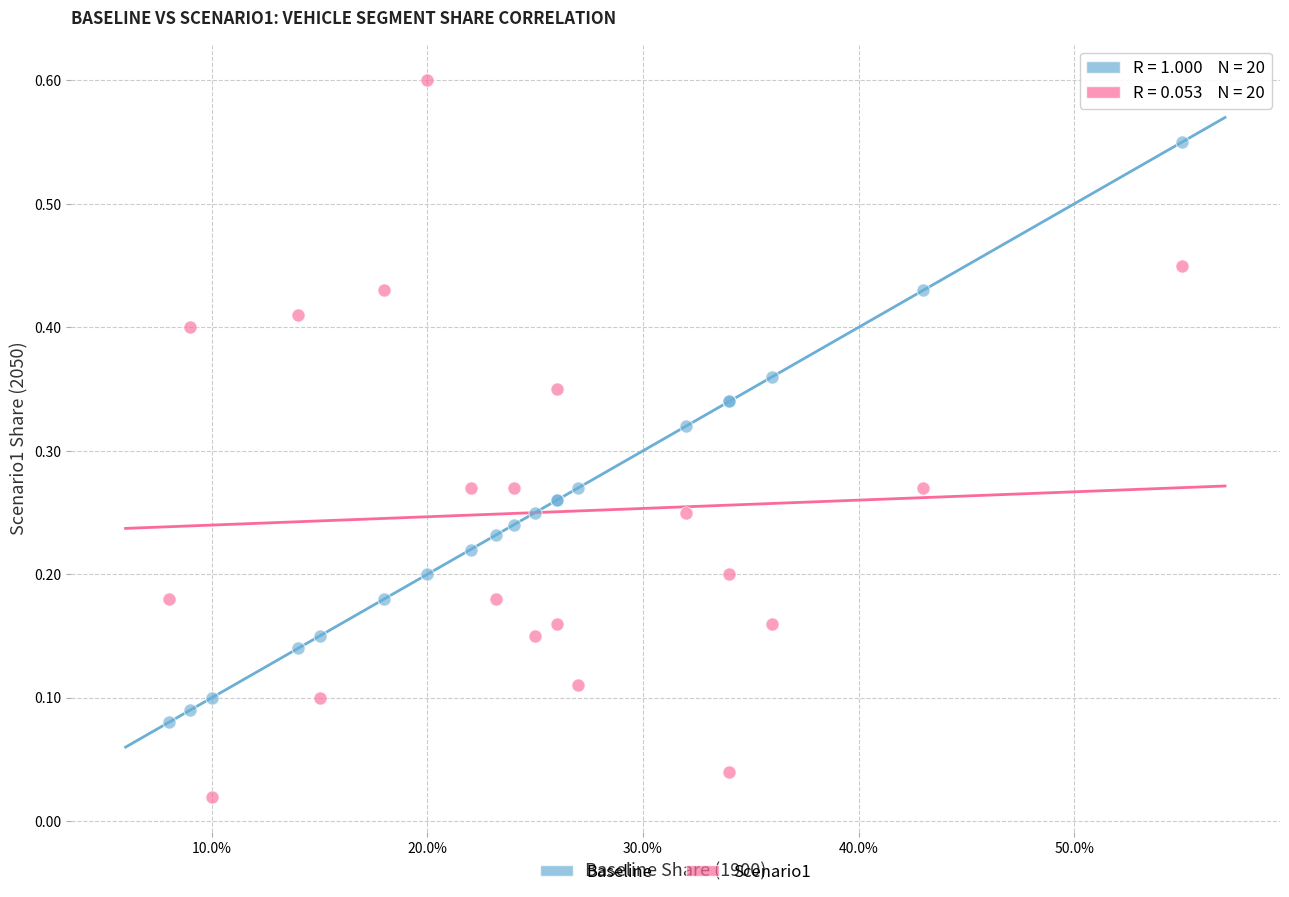

Which series reaches the maximum Y coordinate?

Scenario1